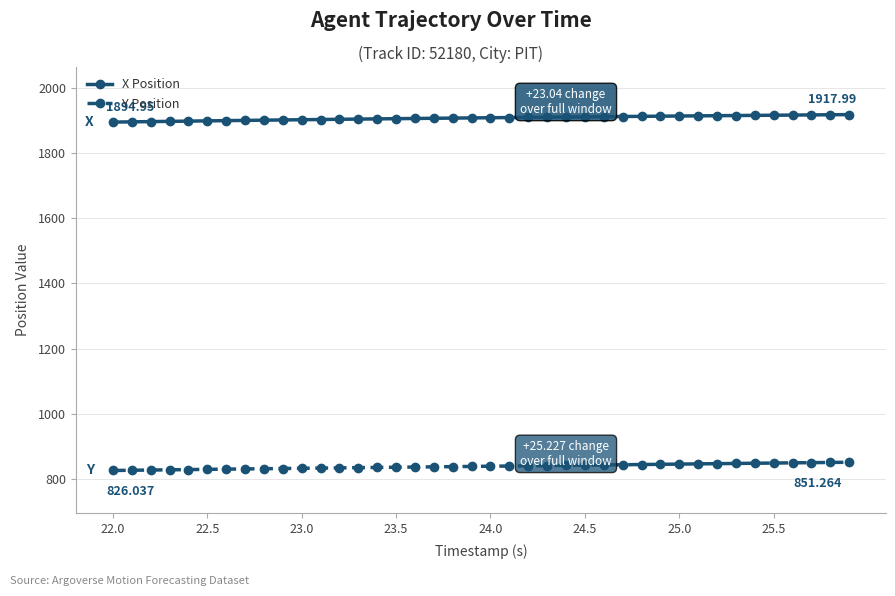

True or false: Y Position and X Position cross at least once.

False